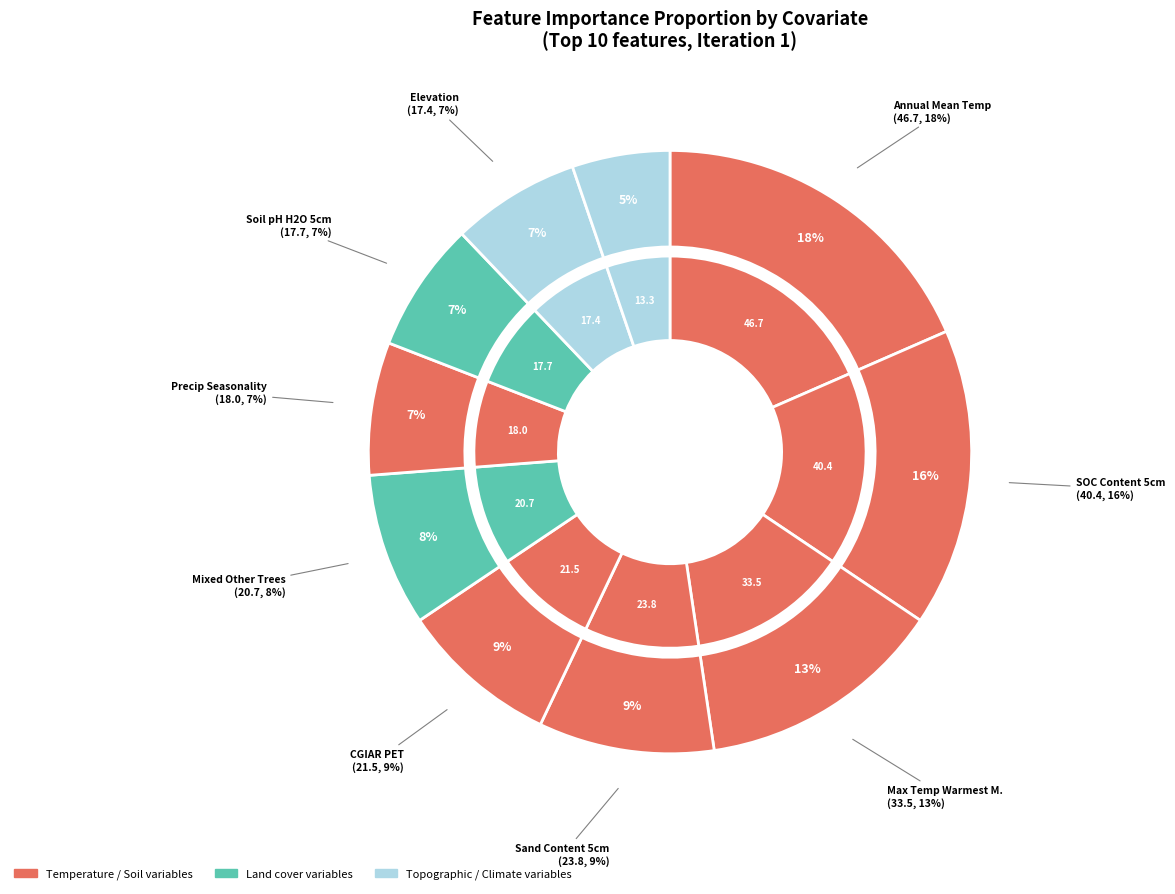

To the nearest percent, what is the combined percentage of CHELSA_BIO_Annual_Precipitation and CHELSA_BIO_Max_Temperature_of_Warmest_Month?

18%